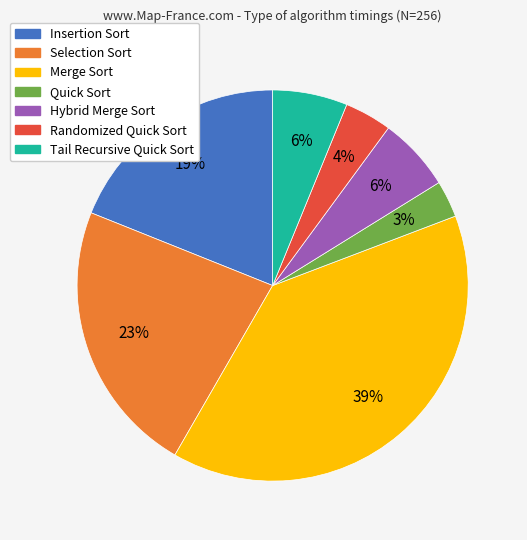

Which slice is the largest?

Merge Sort